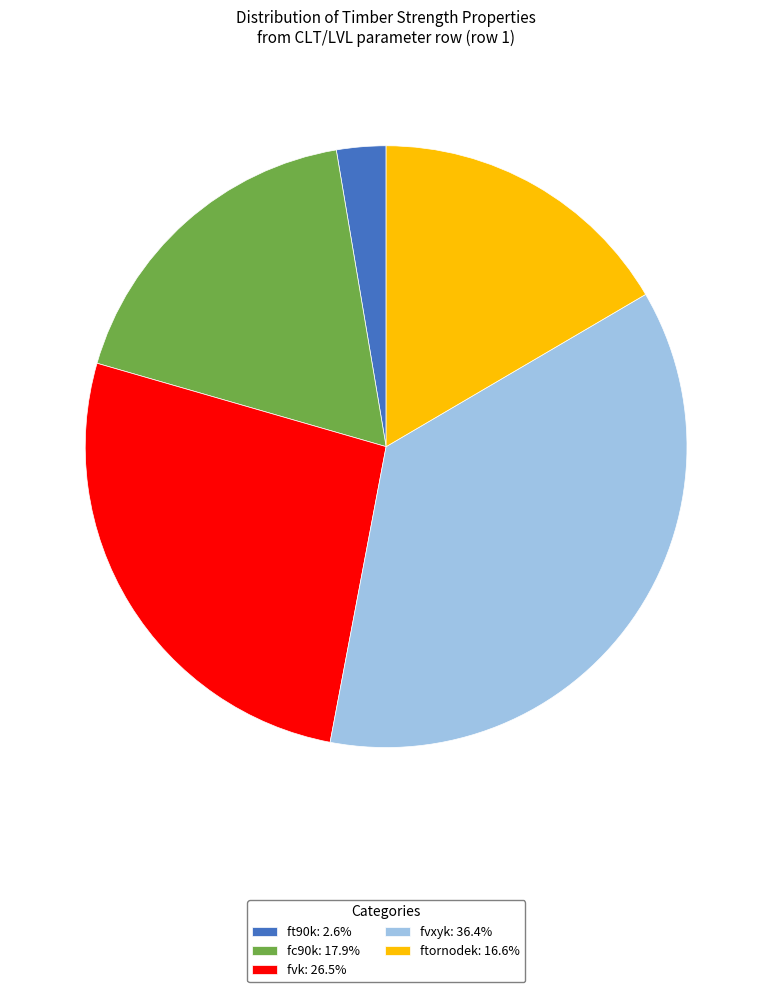

Is the sum of ftornodek: 16.6% and fvxyk: 36.4% greater than half?

Yes